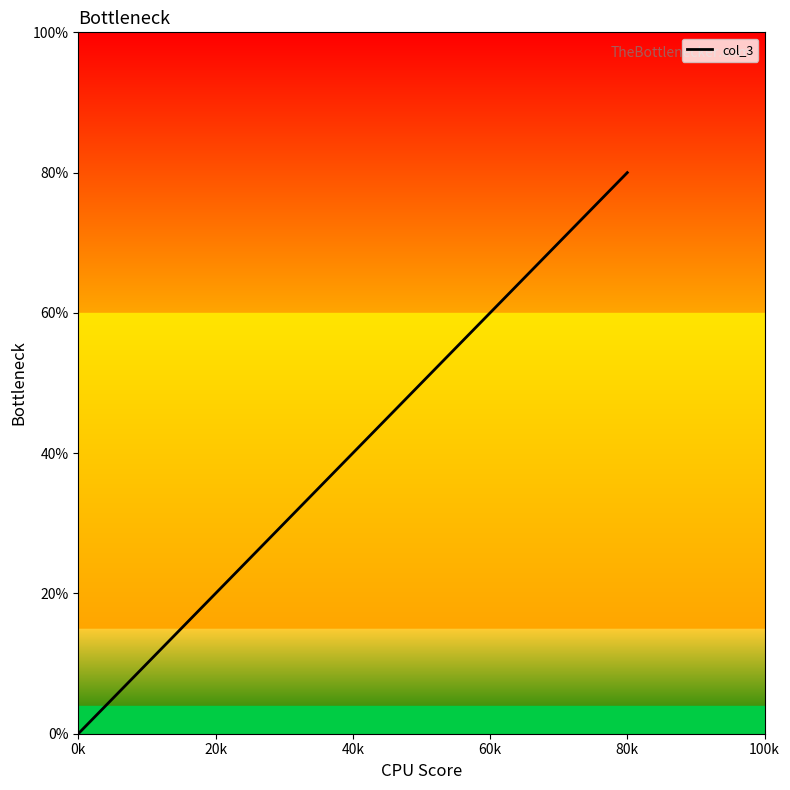

True or false: the data shows 67 at 40k.

False